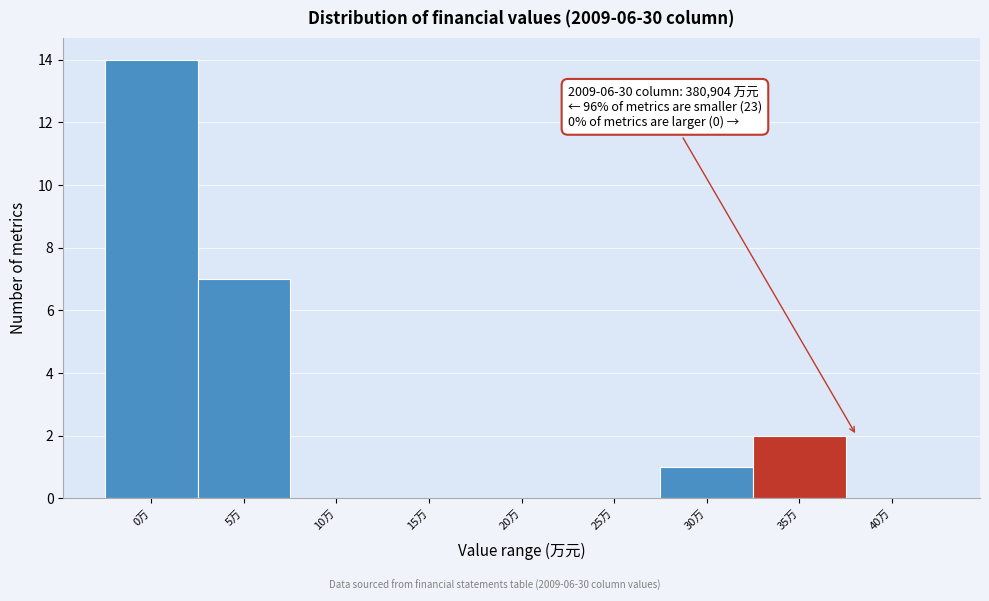

Reading left to right, list all the values displayed in this chart.

0万=14	5万=7	10万=0	15万=0	20万=0	25万=0	30万=1	35万=2	40万=0